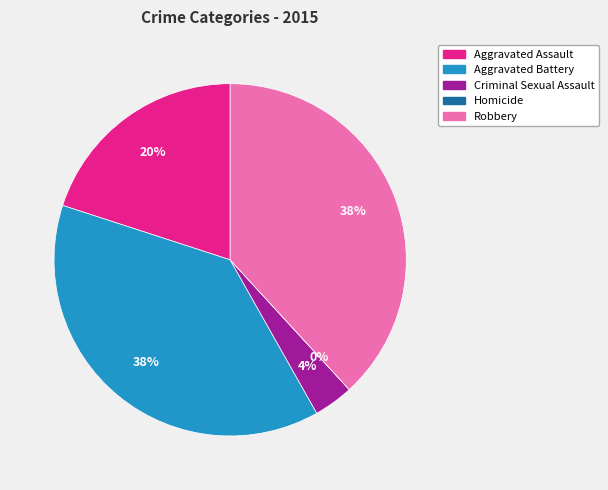

What portion of the pie excludes Aggravated Battery?

61.8%